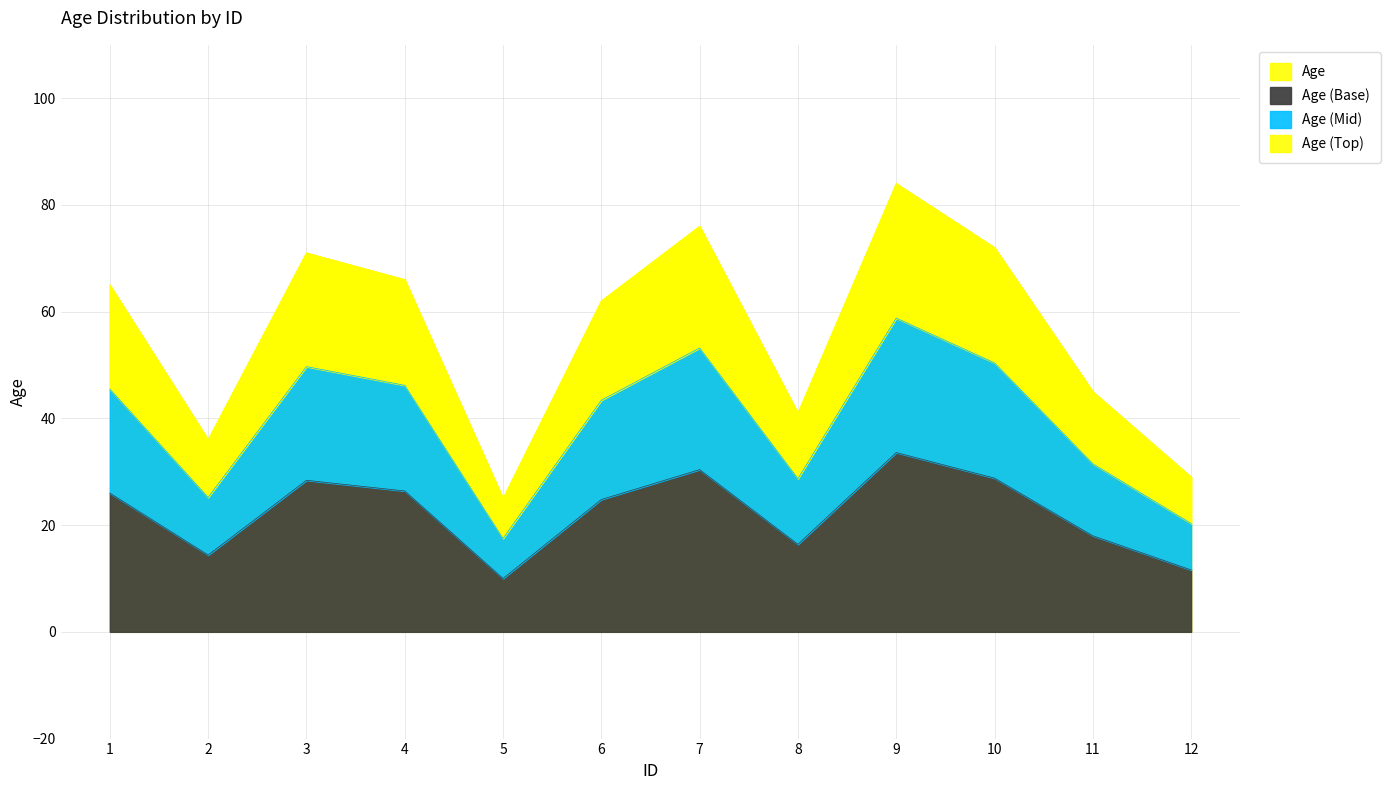

What is the change in value from 5 to 6?

+37